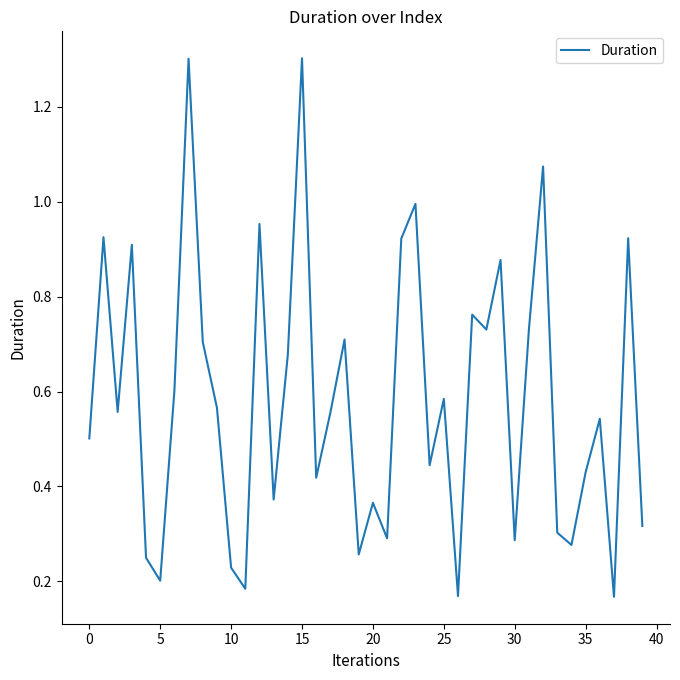

What is the greatest value displayed?

1.3